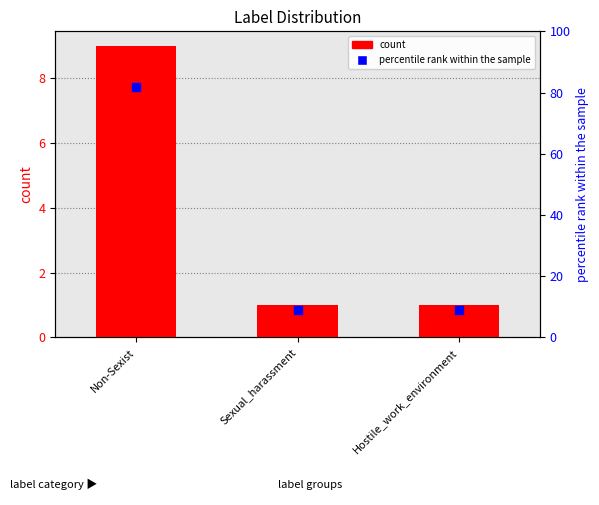

What is the total value across all series at Hostile_work_environment?

10.1